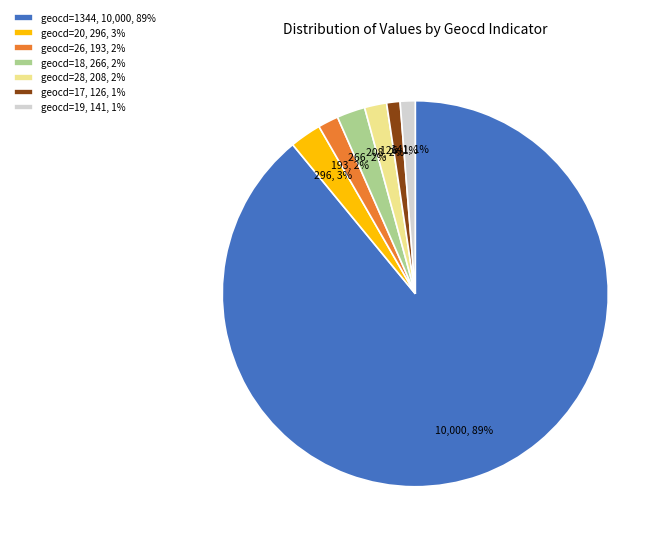

Which has a higher value, geocd=17, 126, 1% or geocd=20, 296, 3%?

geocd=20, 296, 3%